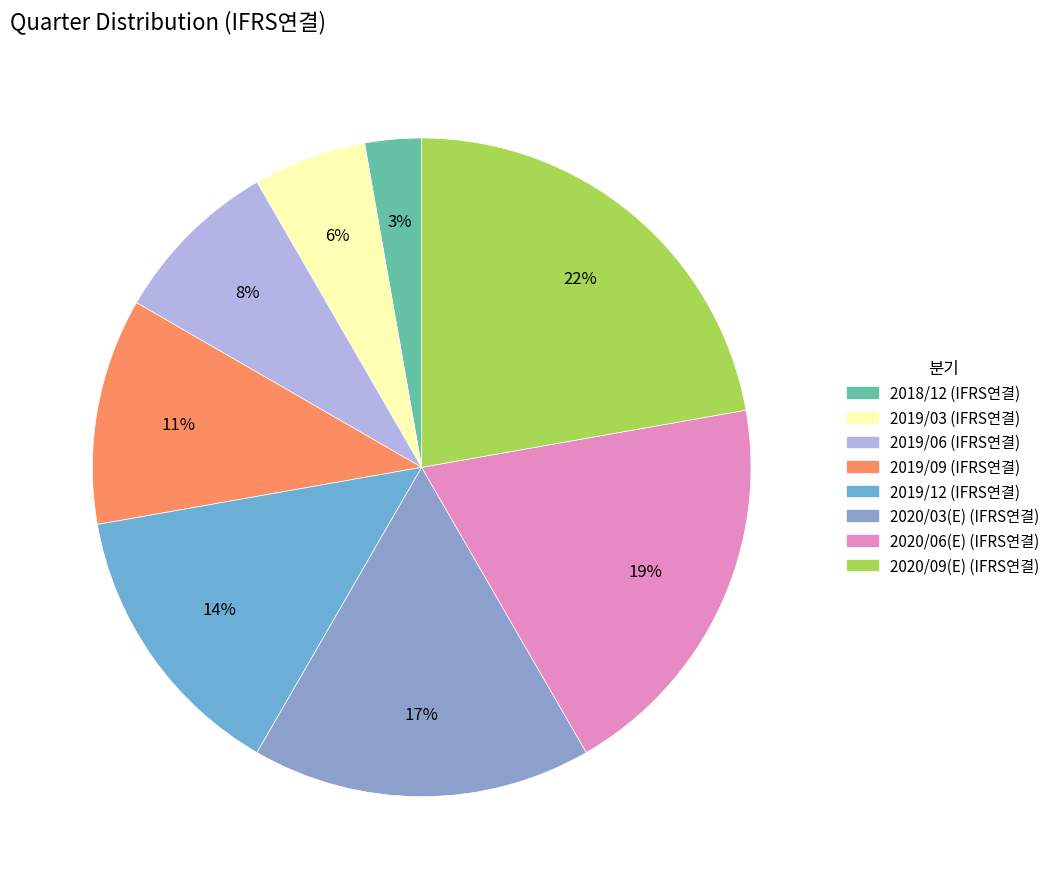

Is it true that 2019/12 (IFRS연결) is 1% of the pie?

False